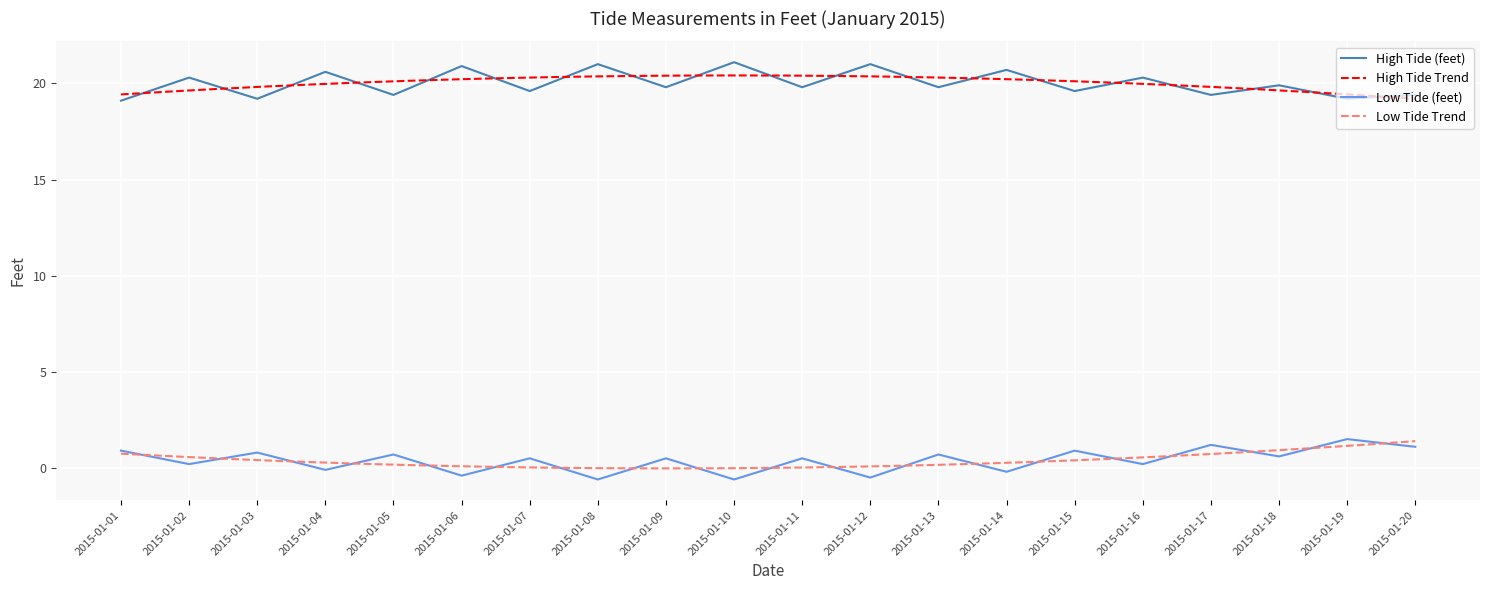

What is the total value across all series at 2015-01-08?

20.4